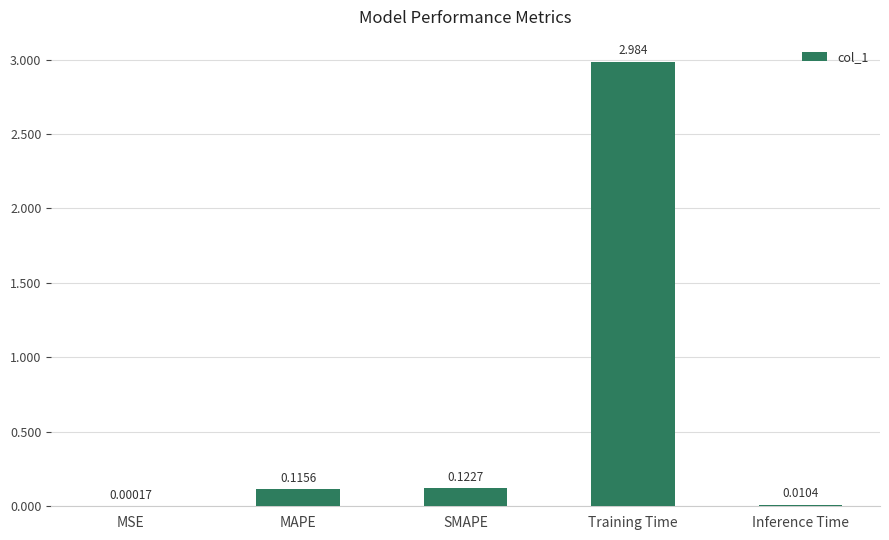

What is the change in value from Training Time to Inference Time?

-3.0